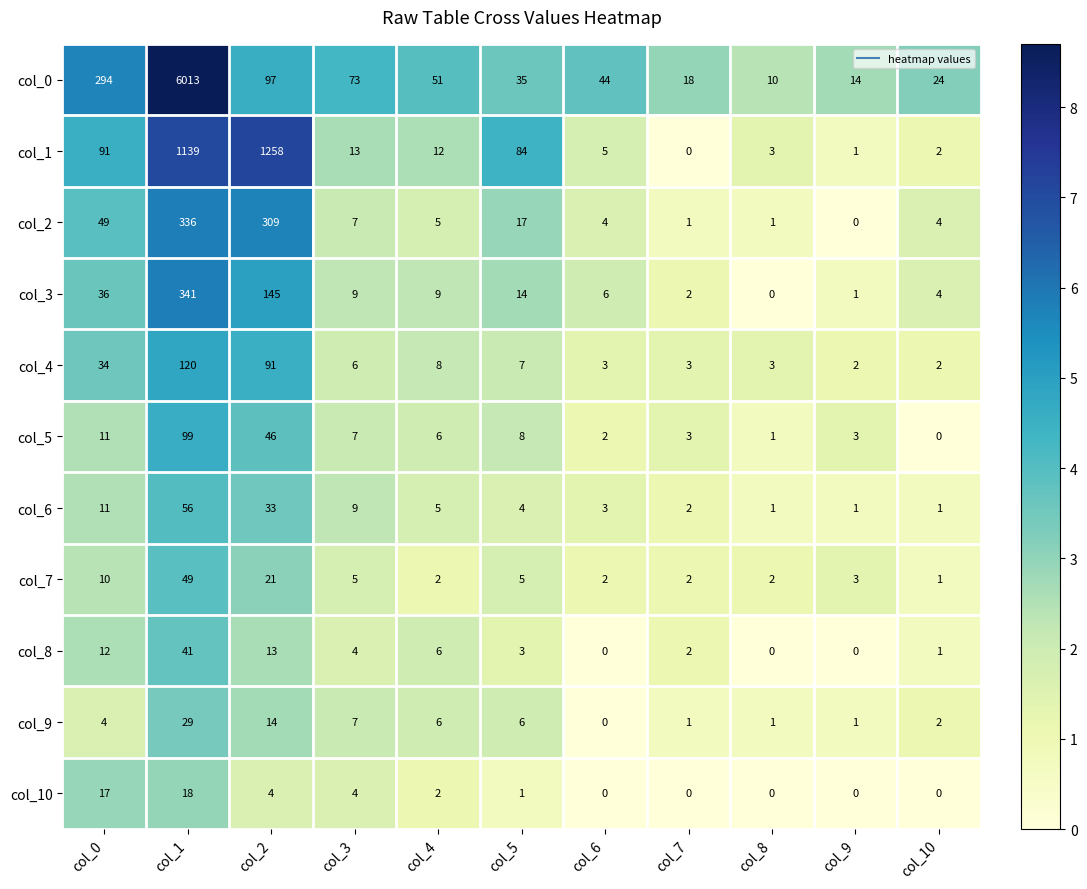

List the series in order of their peak value, lowest first.

col_10, col_9, col_8, col_7, col_6, col_5, col_4, col_2, col_3, col_1, col_0